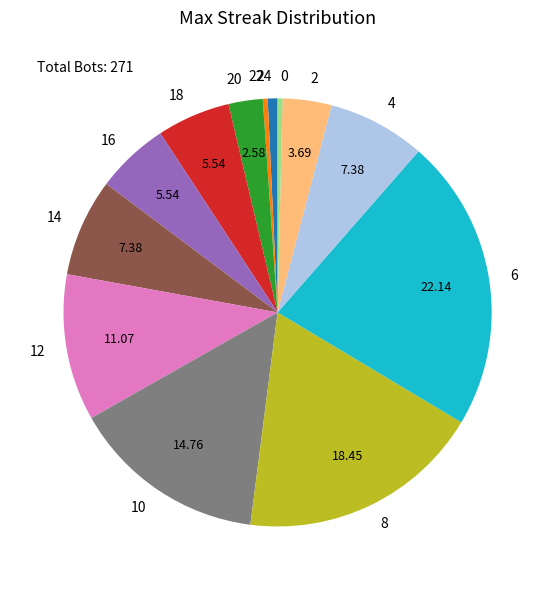

Which category has the biggest portion of the pie?

6